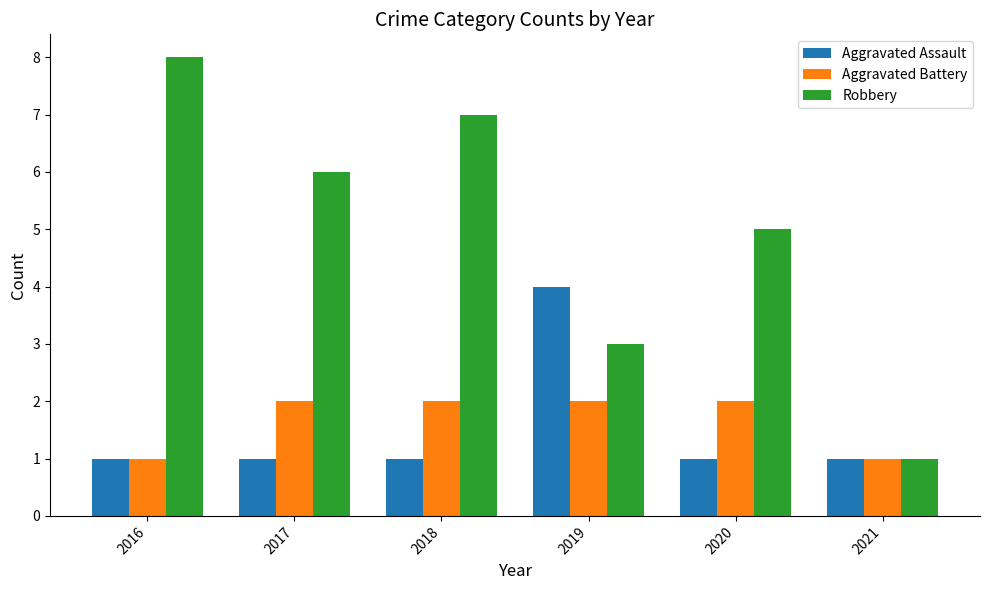

Reading left to right, extract all data points from this chart.

Aggravated Assault: 2016=1	2017=1	2018=1	2019=4	2020=1	2021=1
Aggravated Battery: 2016=1	2017=2	2018=2	2019=2	2020=2	2021=1
Robbery: 2016=8	2017=6	2018=7	2019=3	2020=5	2021=1